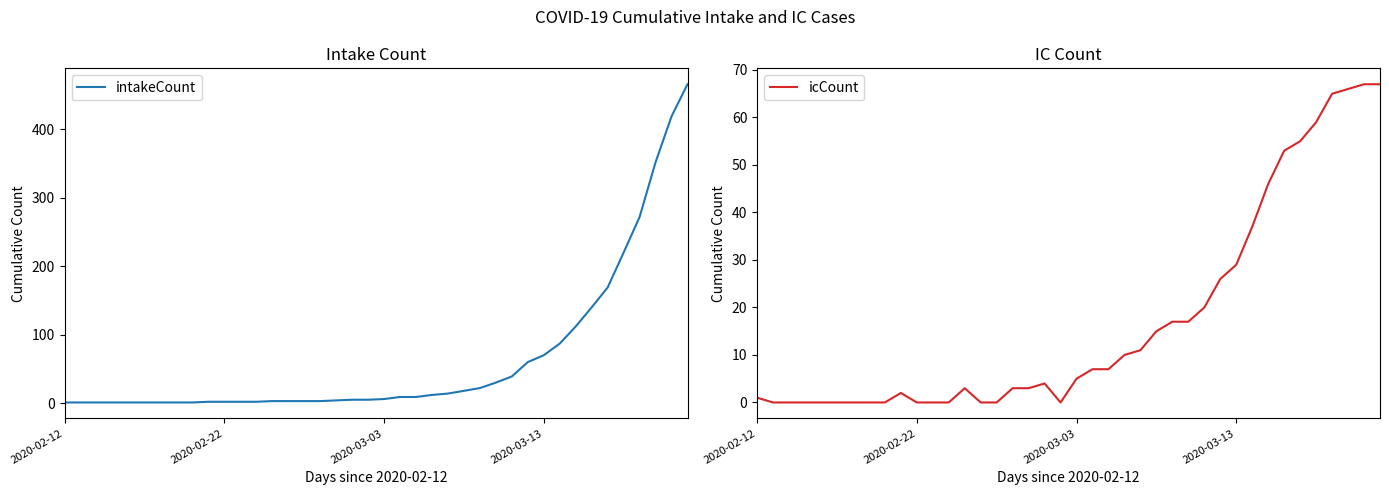

What is the sum of all icCount values?

695